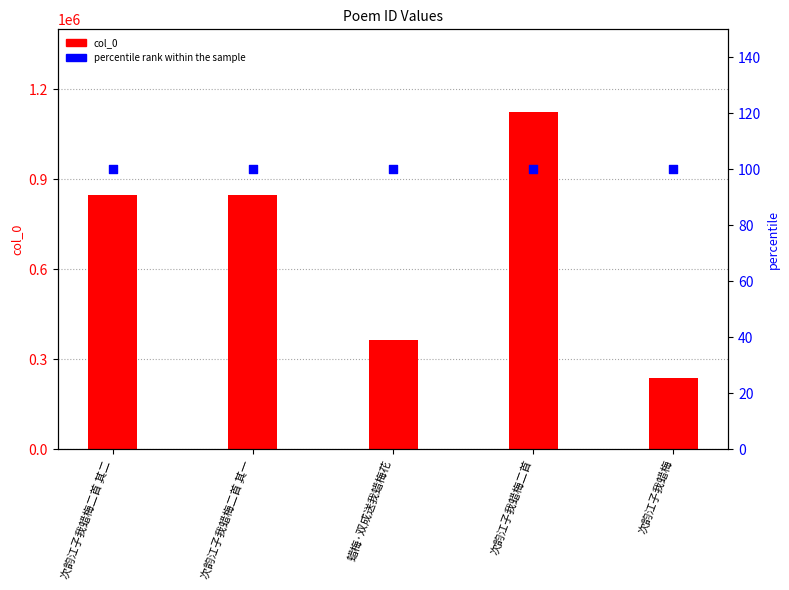

What is the total value across all series at 次韵江子我蜡梅二首 其一?

848290